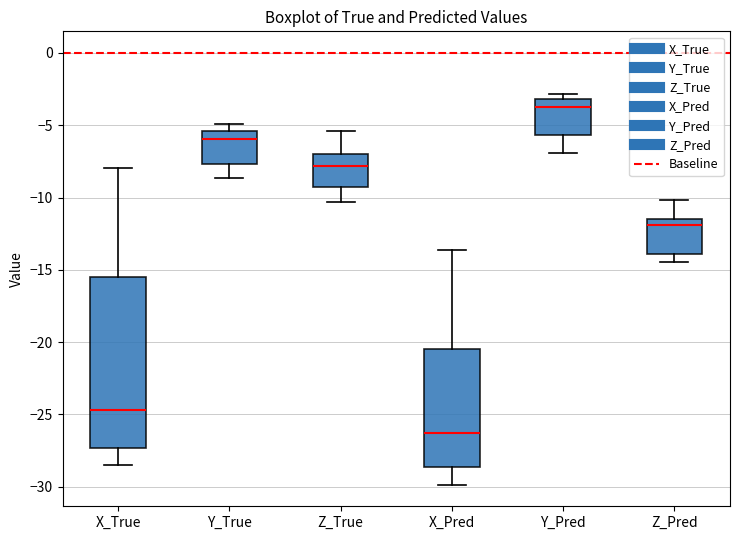

Which box has the lowest median line?

X_Pred